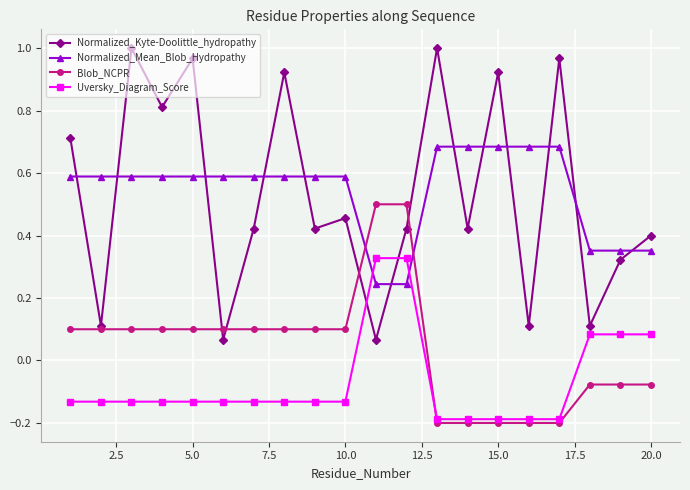

List the series in order of their peak value, lowest first.

Uversky_Diagram_Score, Blob_NCPR, Normalized_Mean_Blob_Hydropathy, Normalized_Kyte-Doolittle_hydropathy